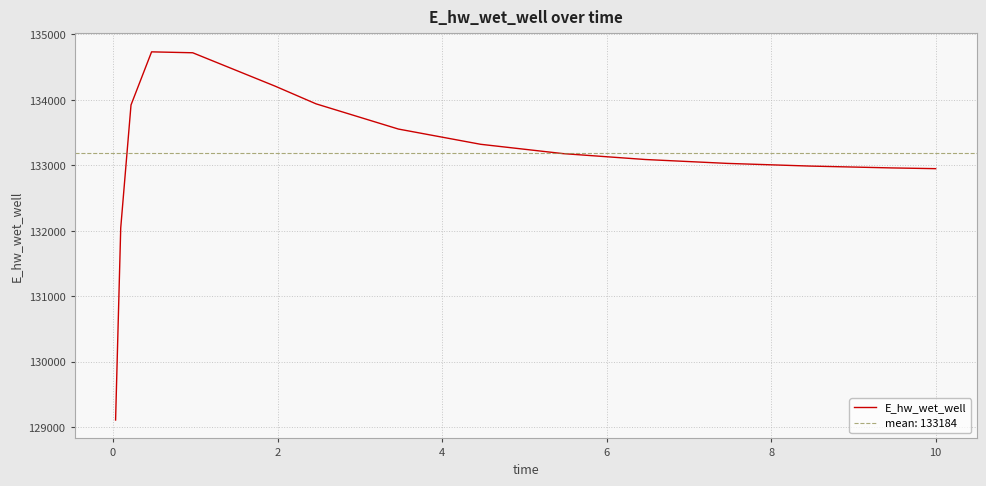

What is the minimum value for E_hw_wet_well?

129110.0